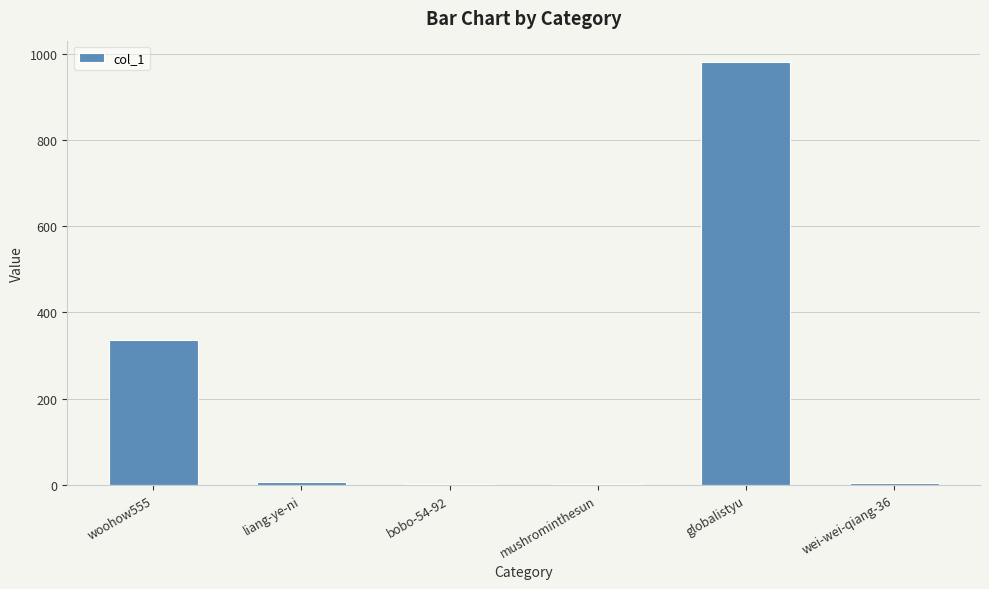

What is the ratio of the value at globalistyu to the value at mushrominthesun?

982.0